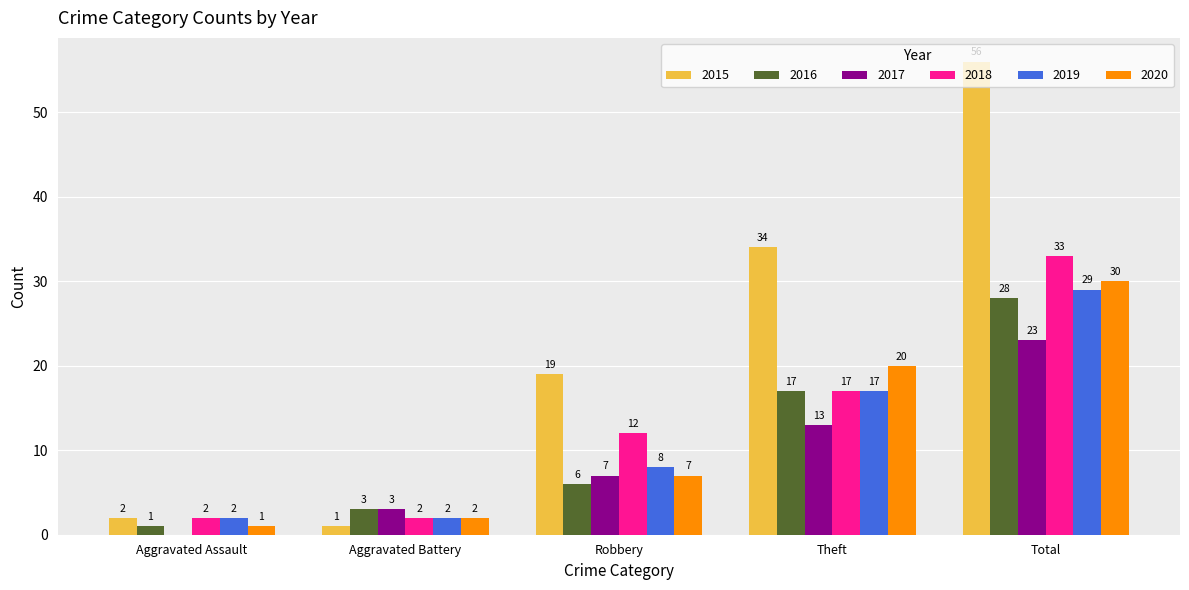

What is the approximate value of 2016 at Theft, to the nearest 10?

20